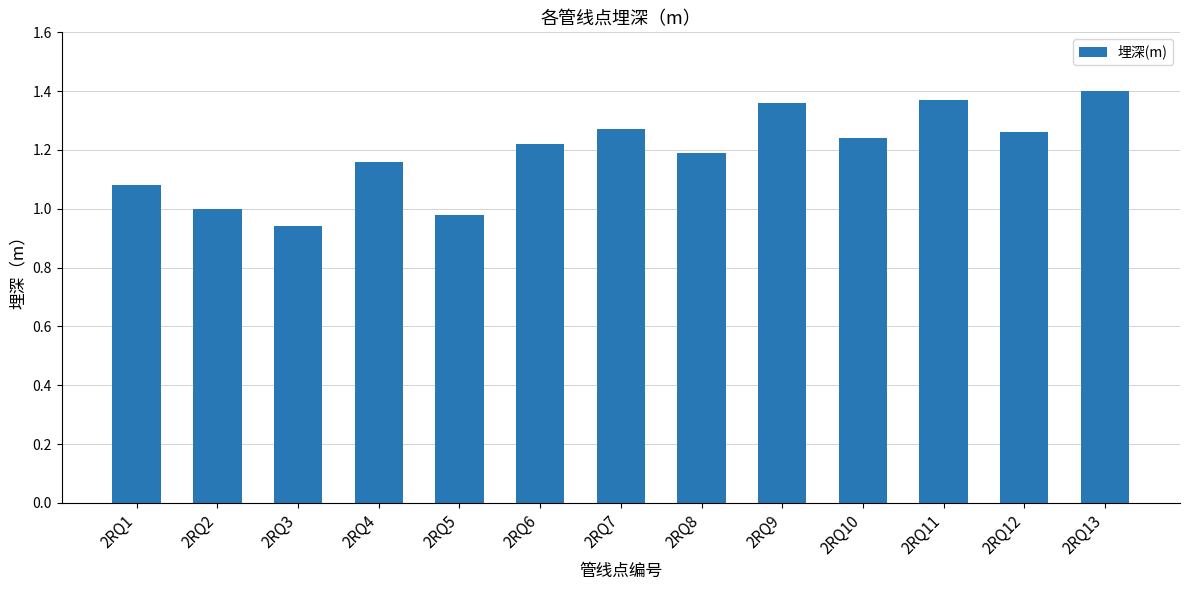

Does the chart contain any negative values?

No